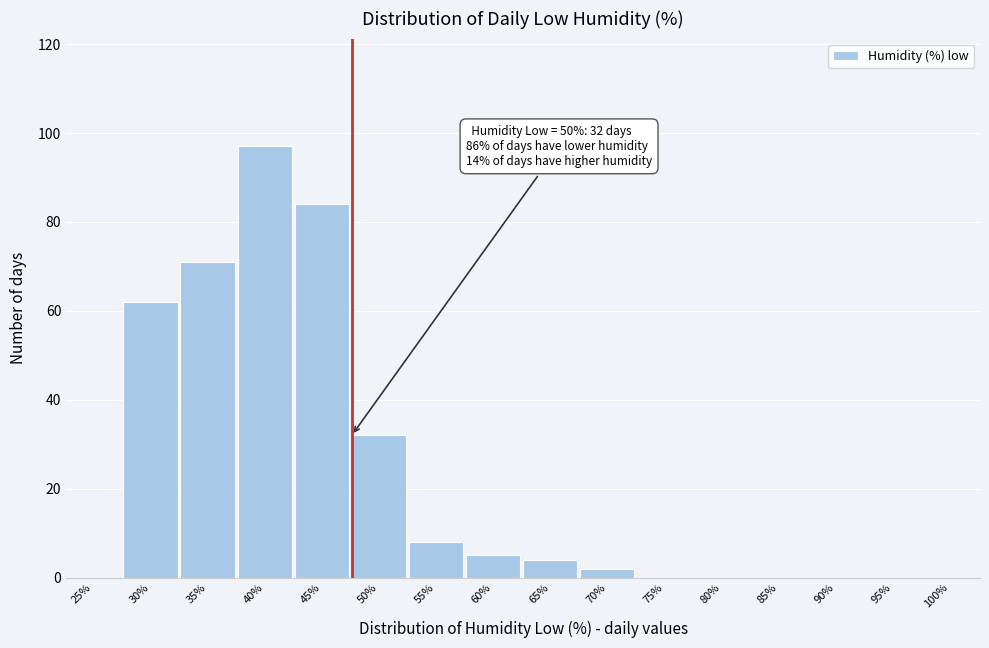

Reading left to right, list all the values displayed in this chart.

25%=0	30%=62	35%=71	40%=97	45%=84	50%=32	55%=8	60%=5	65%=4	70%=2	75%=0	80%=0	85%=0	90%=0	95%=0	100%=0